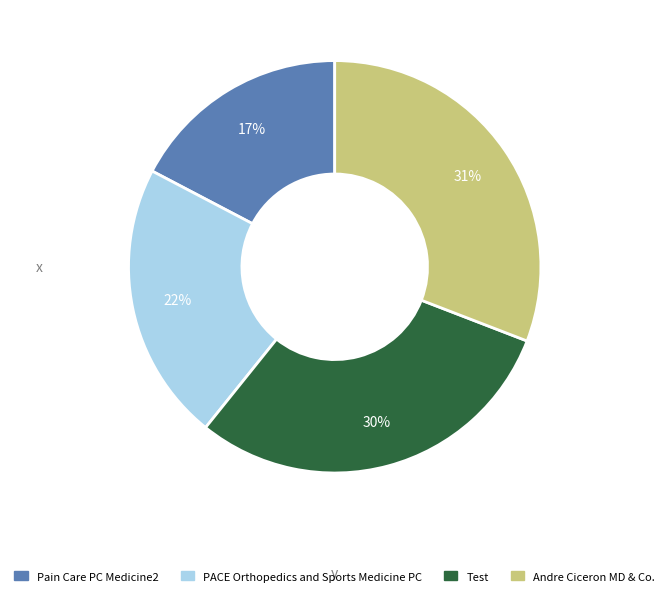

True or false: Test accounts for 30% of the total.

True